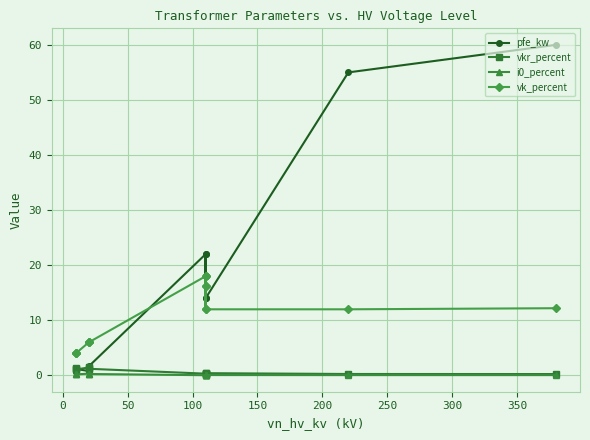

In vk_percent, how many points are lower than both neighbors (excluding endpoints)?

1